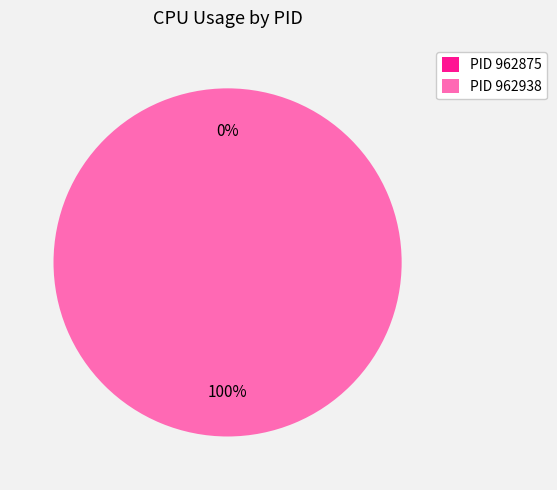

To the nearest percent, what percentage of the pie is 962938?

100%